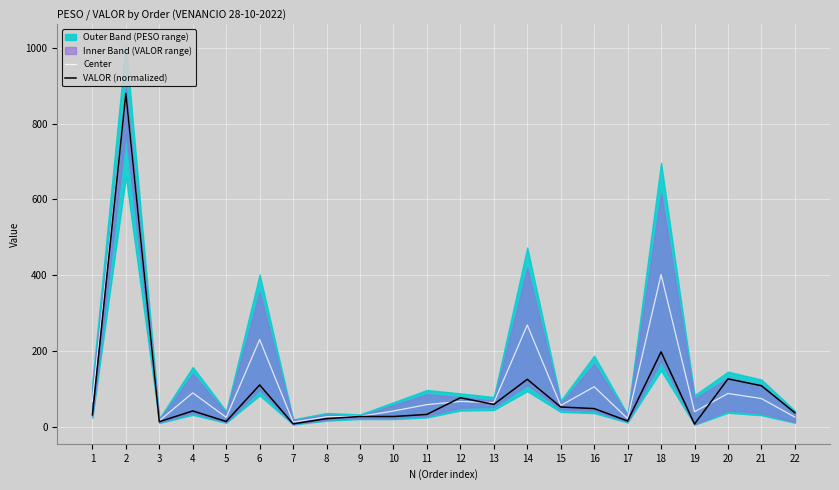

Is the value of Center at 22 greater than the value of VALOR (normalized) at 14?

No